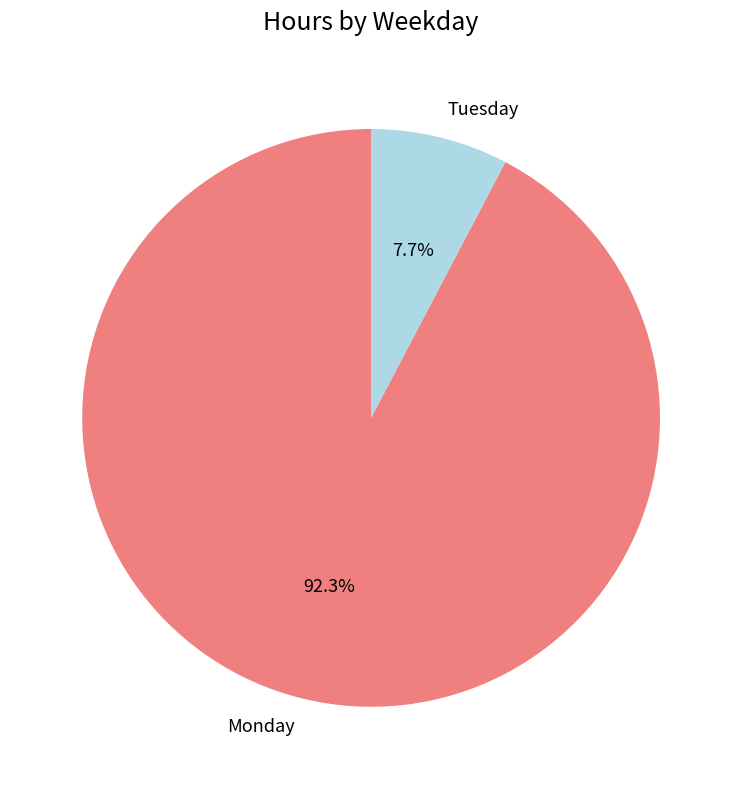

How many segments does this pie chart have?

2